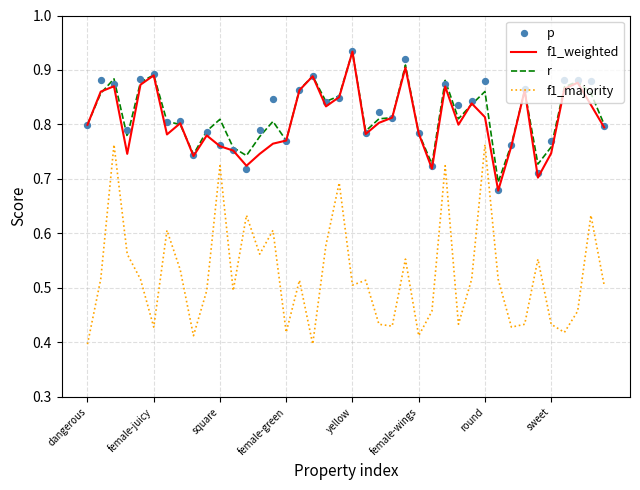

What are all the series names shown in the legend?

f1_weighted, r, f1_majority, p